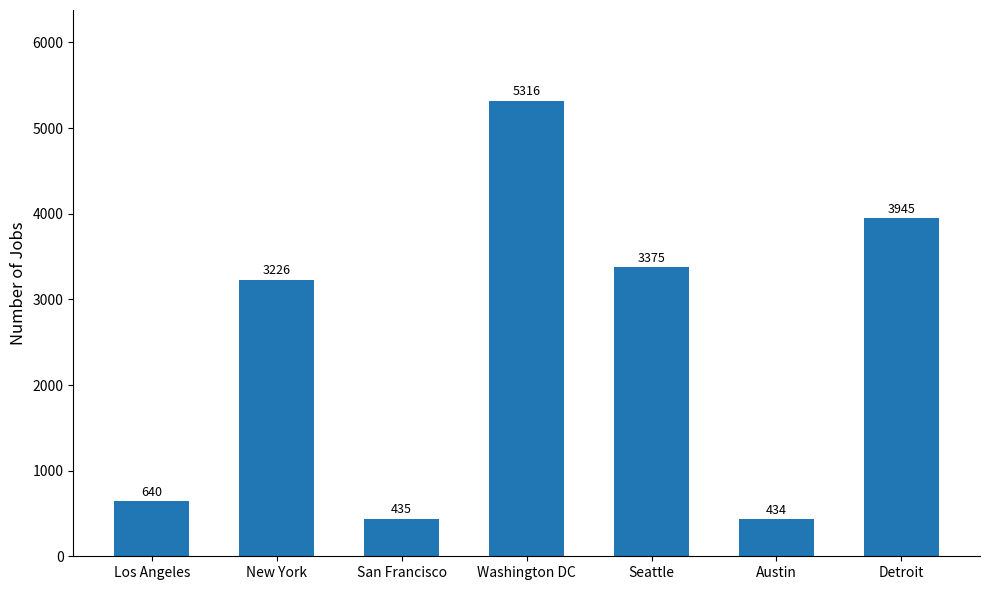

What is the sum of all values?

17371